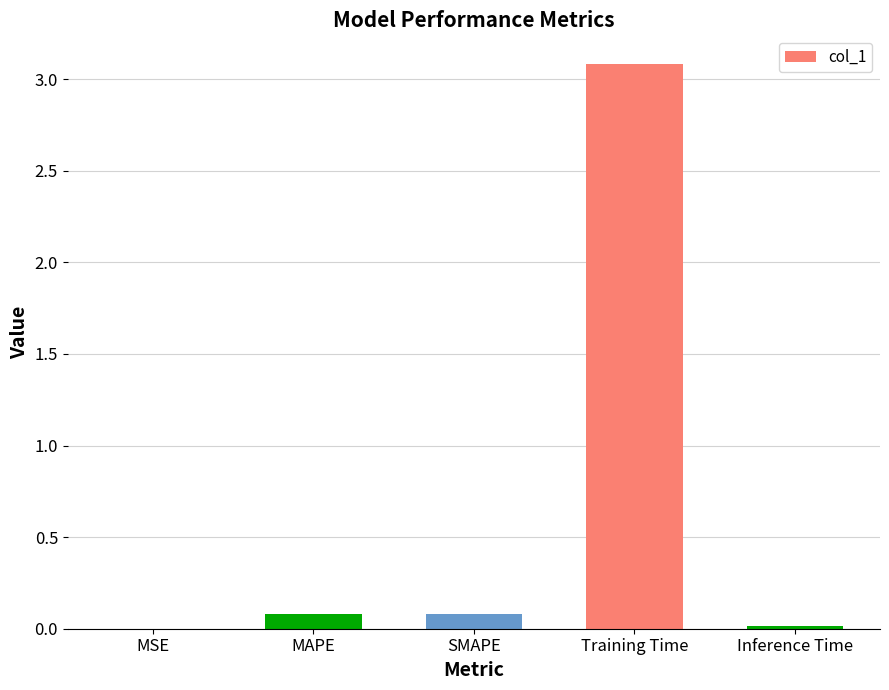

What is the sum of the values at Training Time and MAPE?

3.2